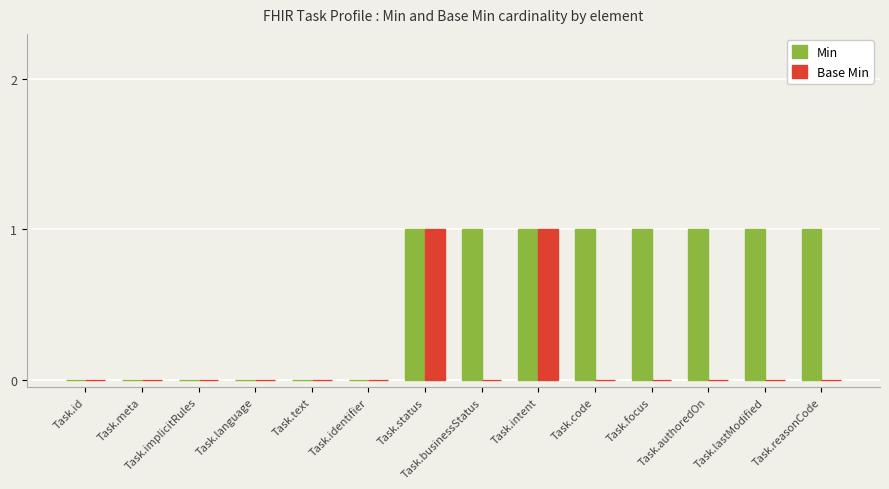

Are the bars grouped side by side (vs. stacked)?

Yes